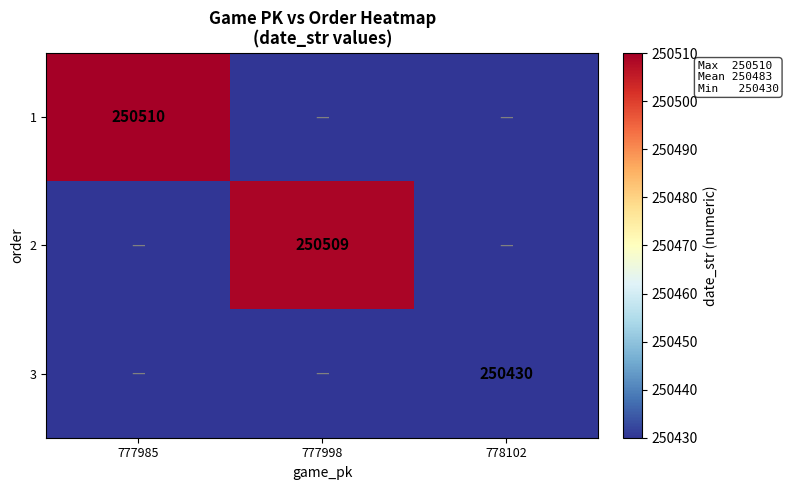

The 2 series shows 418671 at 777998. True or false?

False